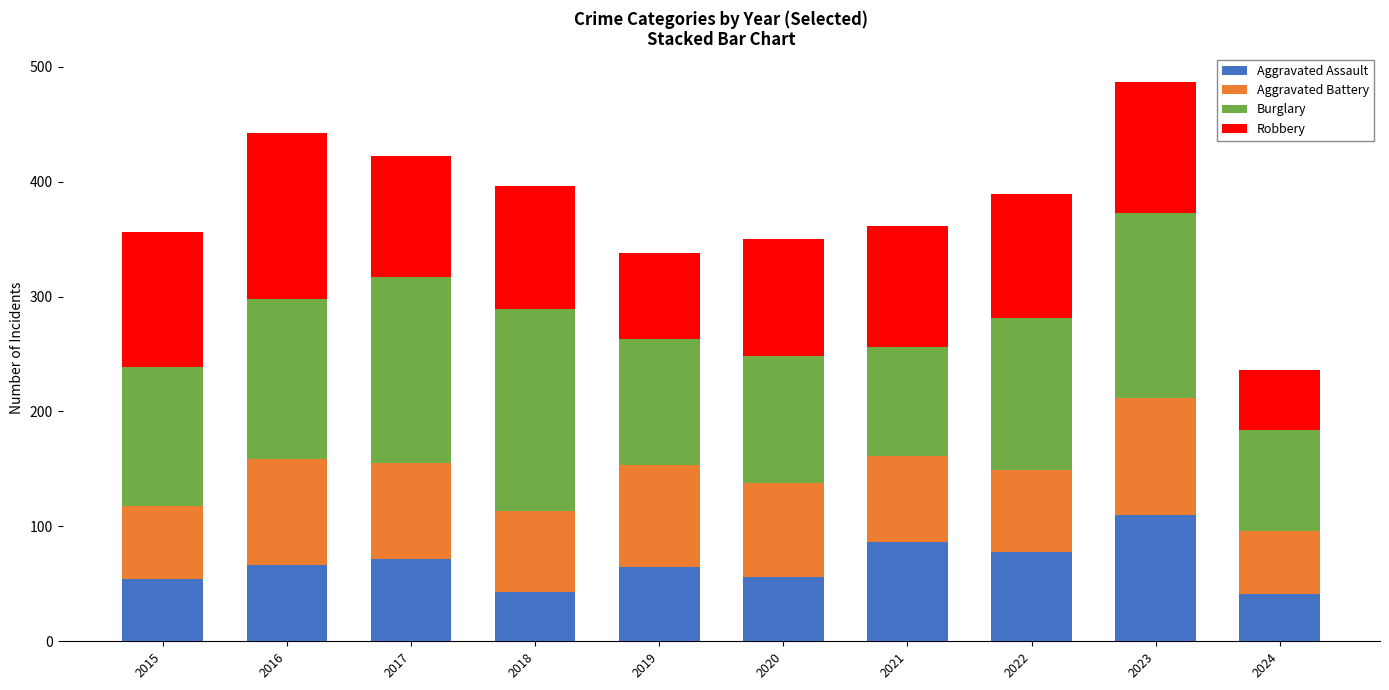

What is the total value across all series at 2015?

356